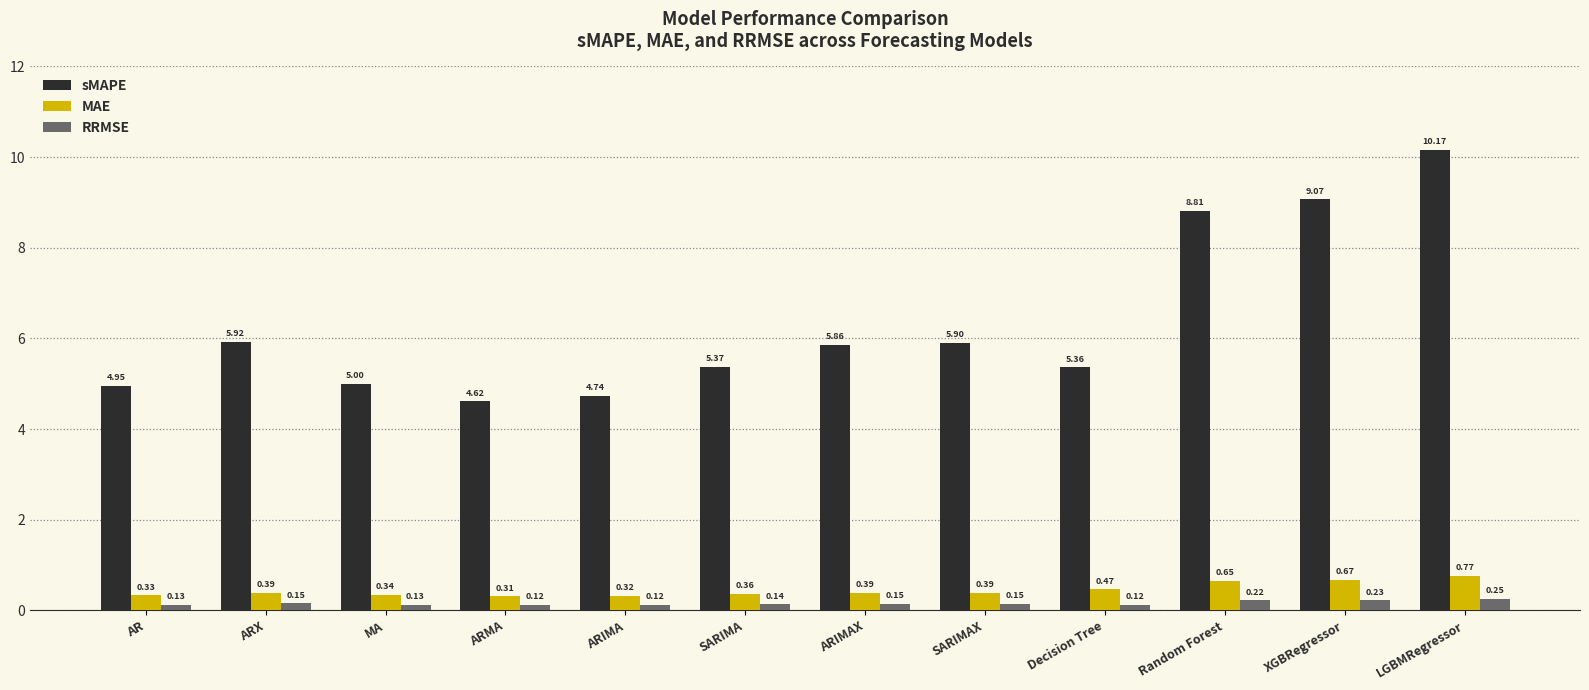

Does the chart contain stacked bars?

No